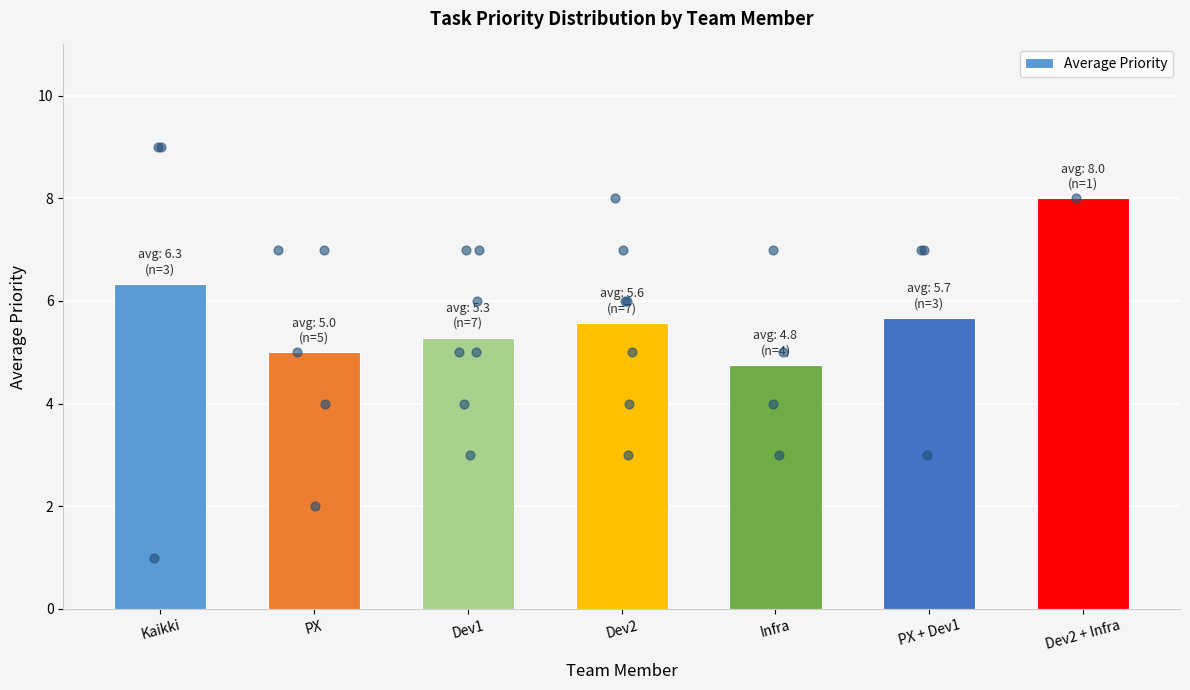

What is the ratio of the value at Dev2 + Infra to the value at Kaikki?

1.3